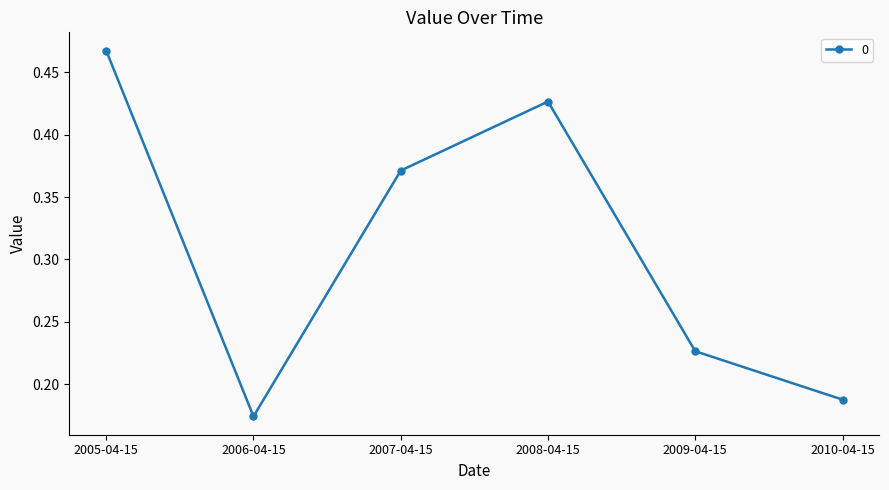

The chart shows a value of 0.3 at 2009-04-15. True or false?

False